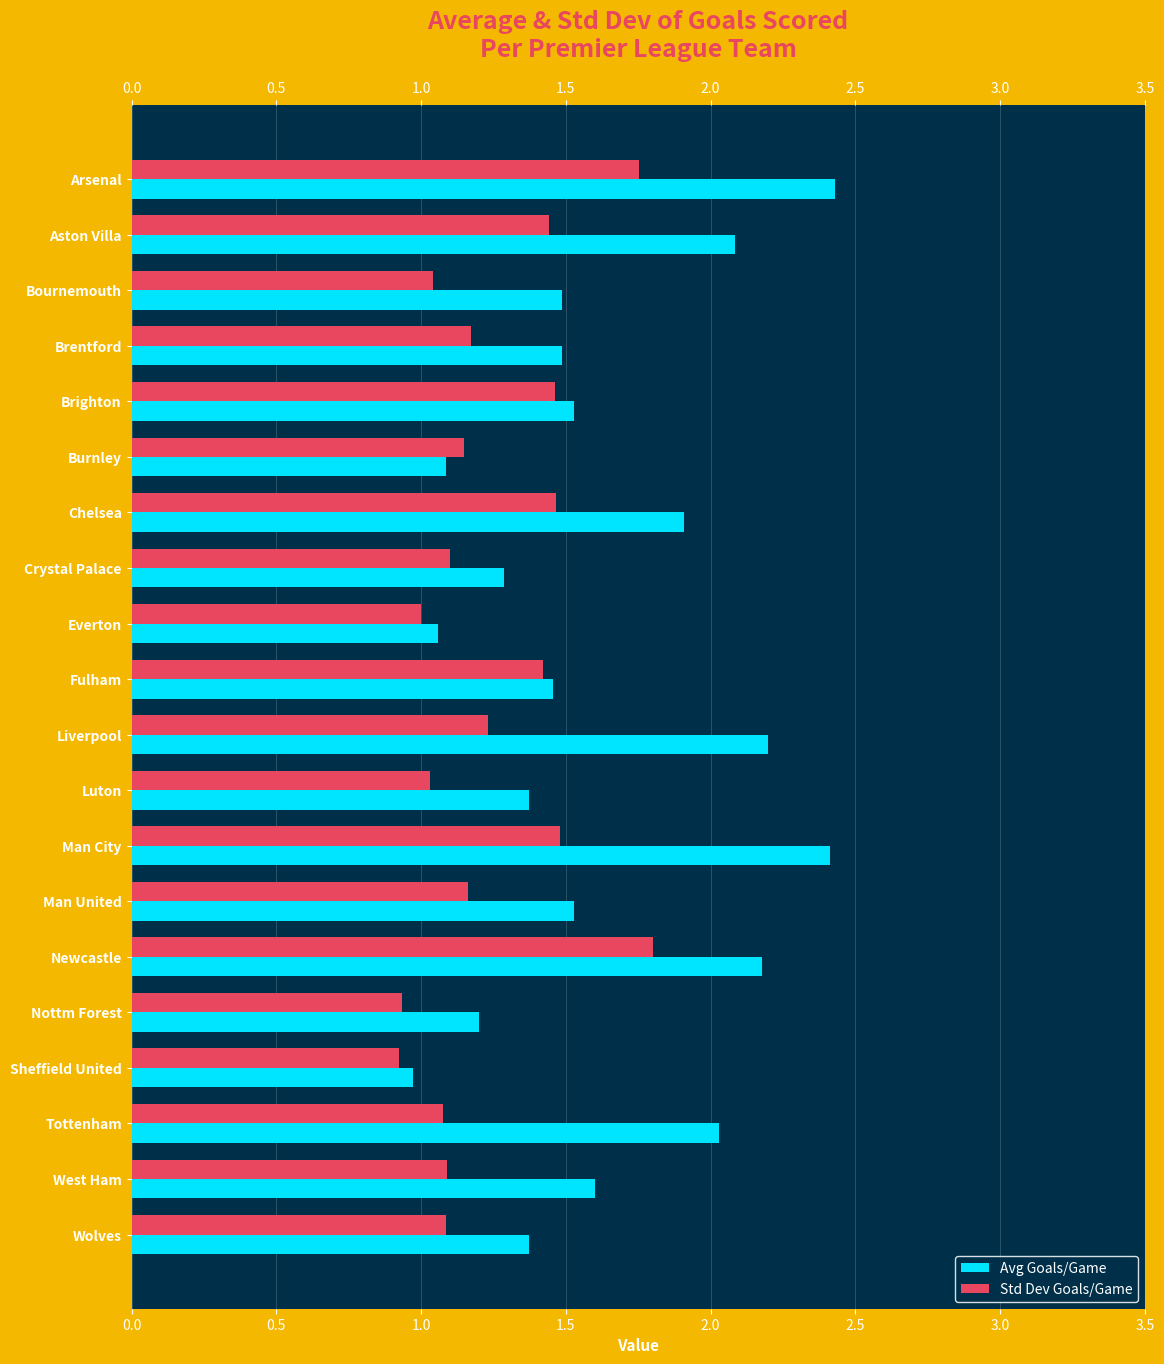

List the series in order of their peak value, lowest first.

Std Dev Goals/Game, Avg Goals/Game